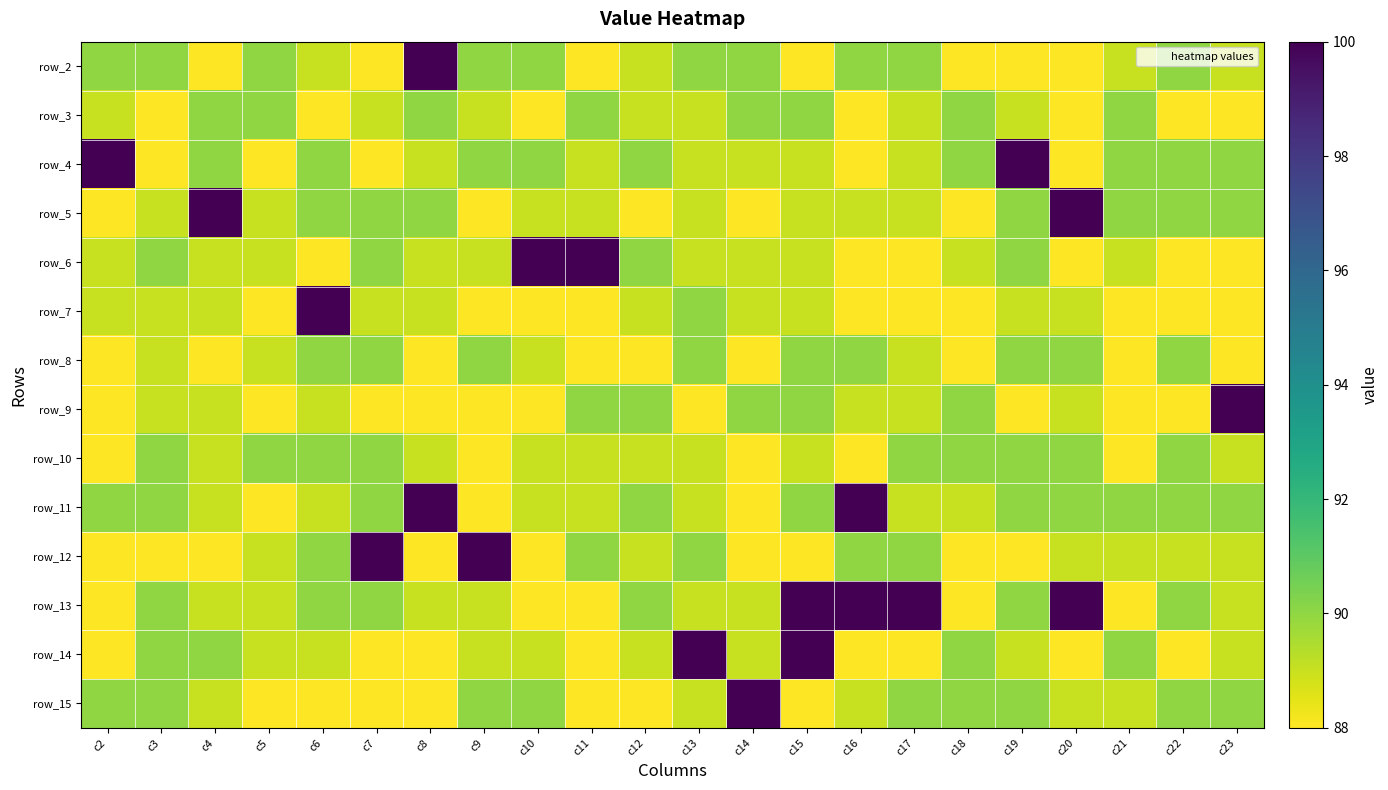

What is the difference between the highest and lowest values at c22?

2